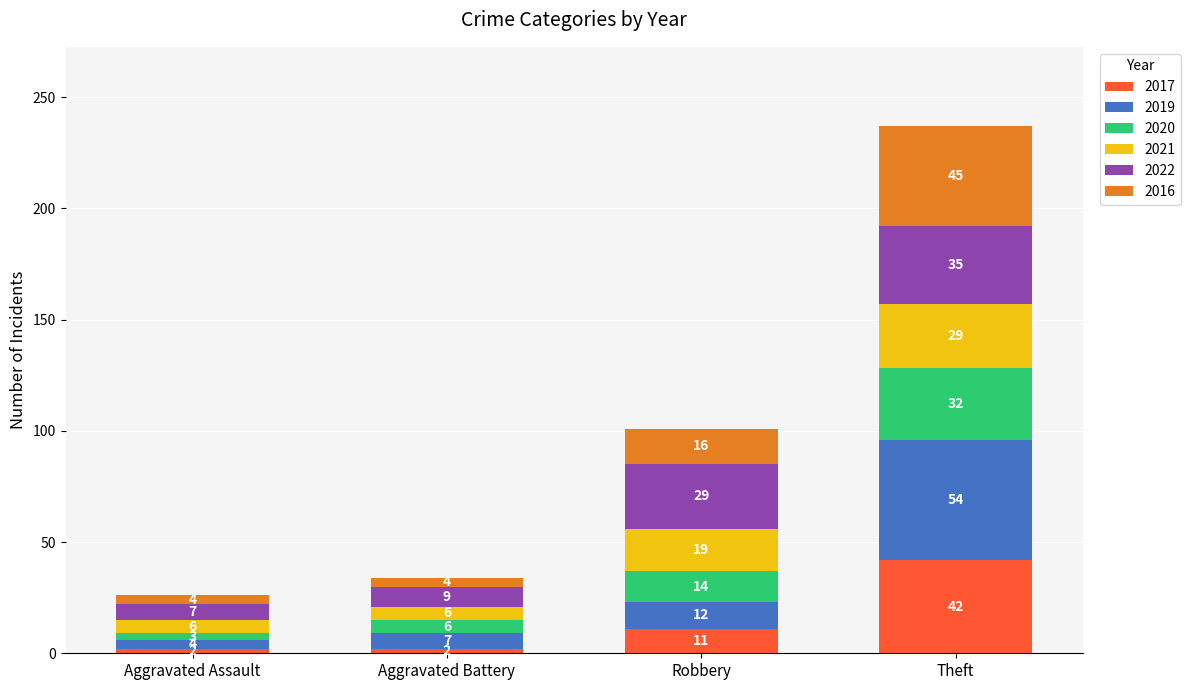

What is the maximum value for 2017?

42